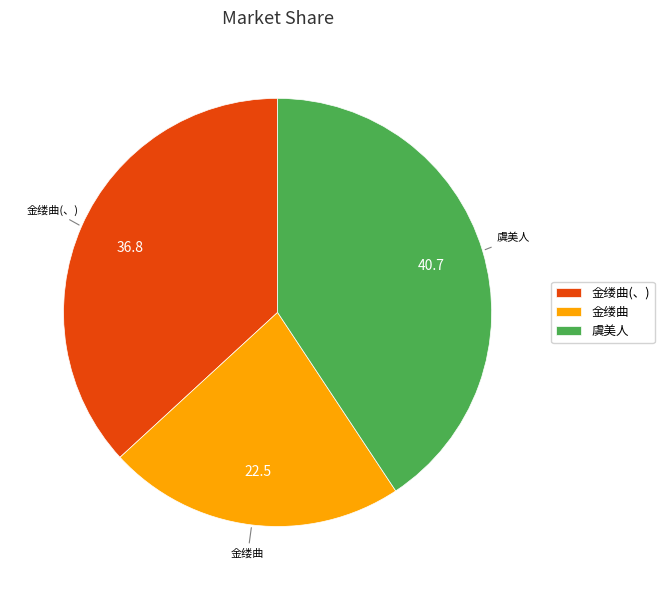

Combined, do 虞美人 and 金缕曲 account for over 50%?

Yes